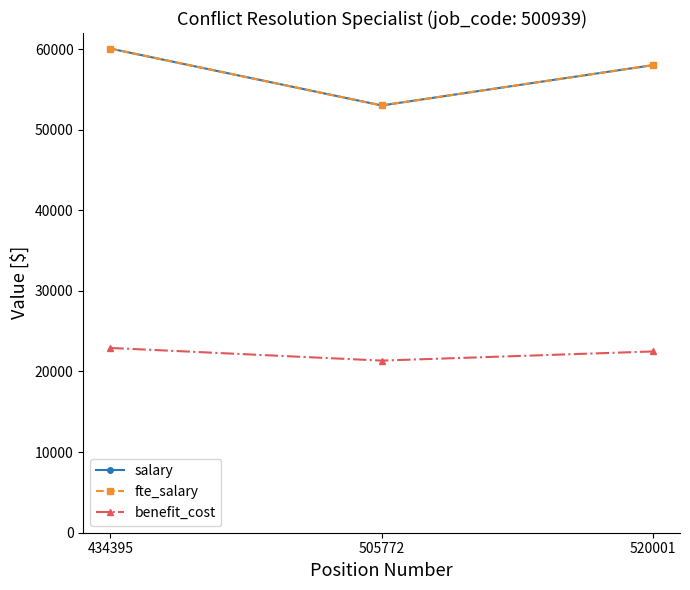

What is the greatest value displayed?

60049